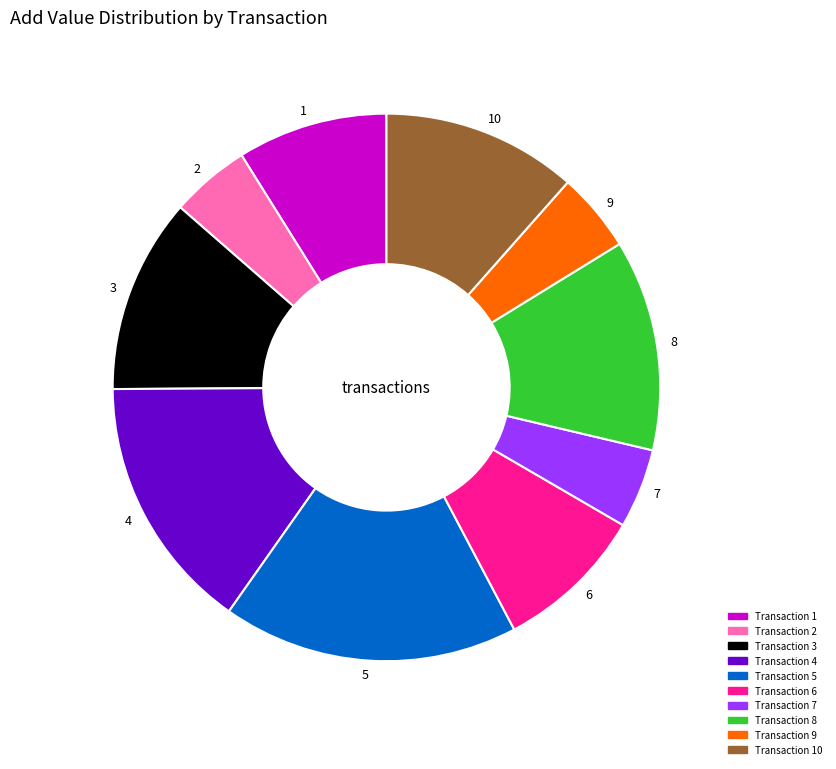

Which slice is the largest?

5